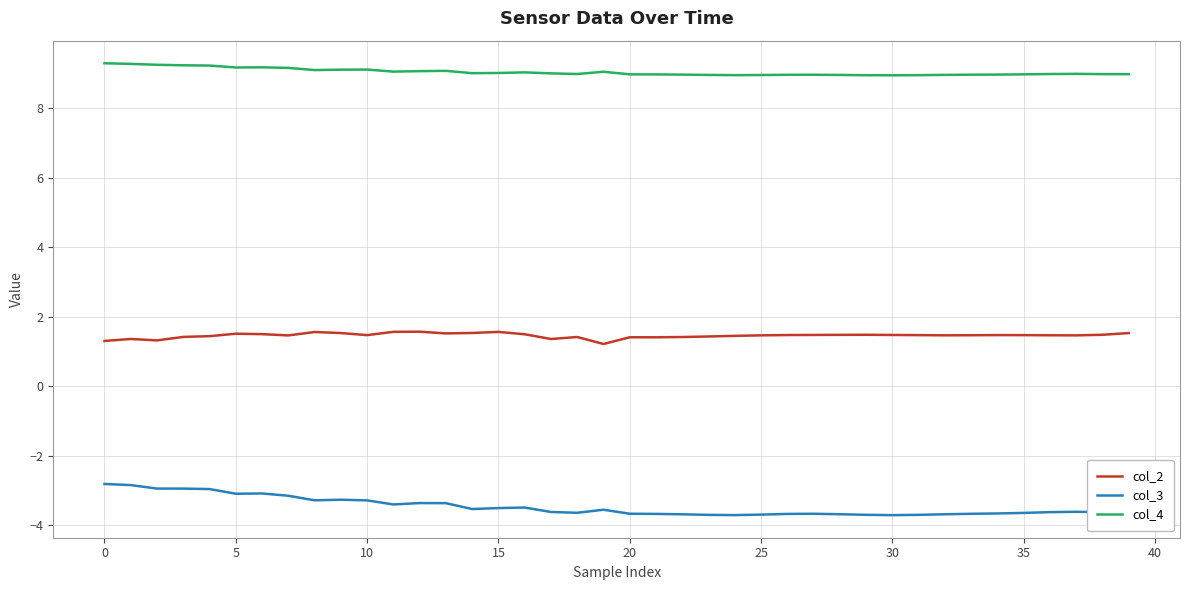

Does the chart have visible grid lines?

Yes